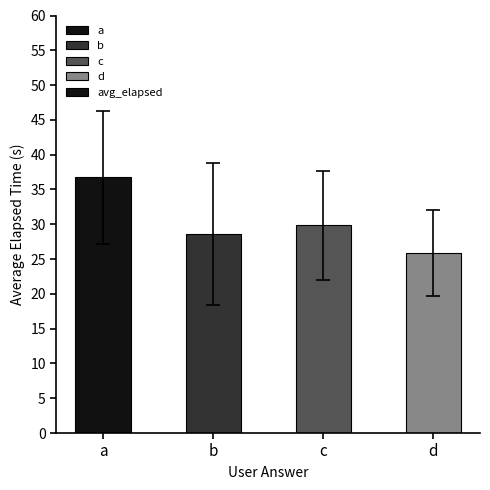

What is the smallest value displayed?

25.8